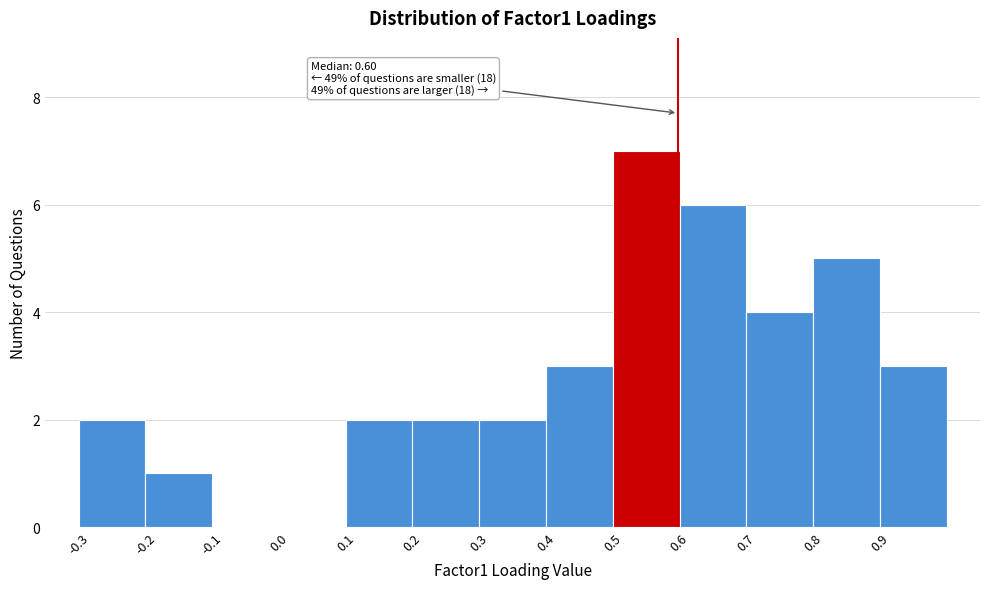

Which range on the x-axis has the tallest bar?

0.5 to 0.6